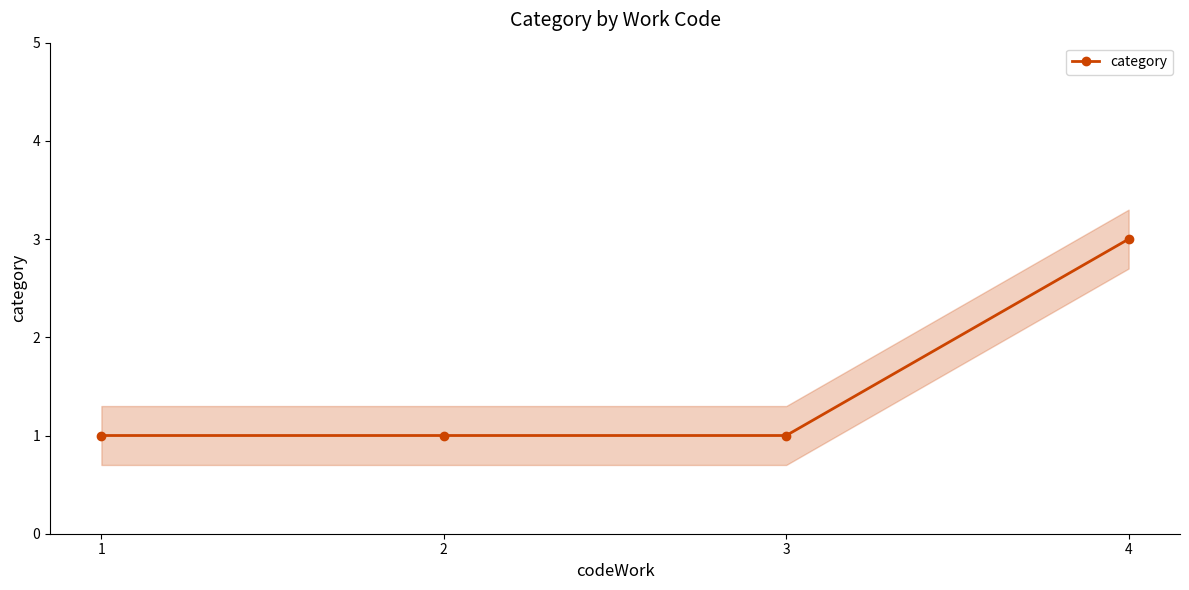

The value at 2 is 2. True or false?

False